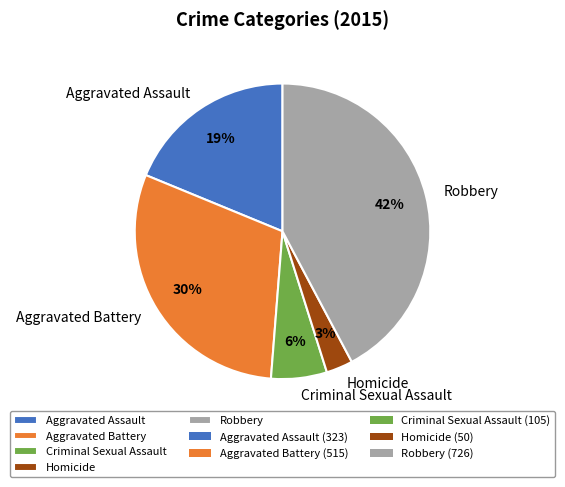

To the nearest percent, what is the difference between the largest and smallest slice percentages?

39%